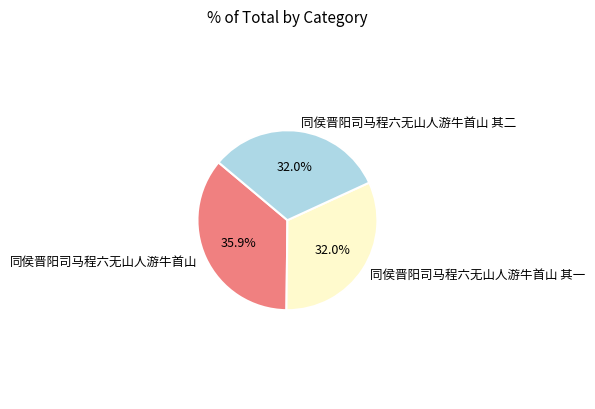

What percentage is NOT represented by 同侯晋阳司马程六无山人游牛首山?

64.1%